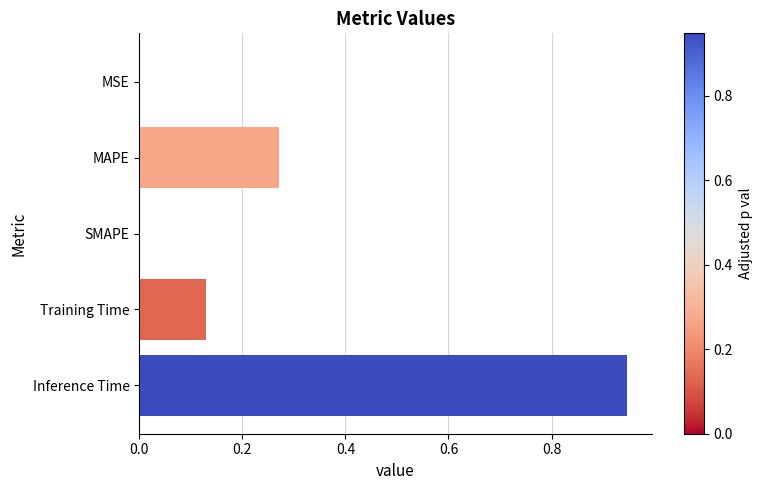

Which has a higher value, MAPE or SMAPE?

MAPE